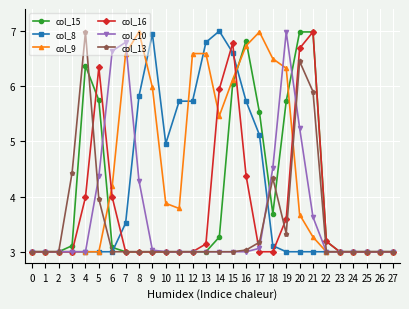

What is the smallest value displayed?

3.0